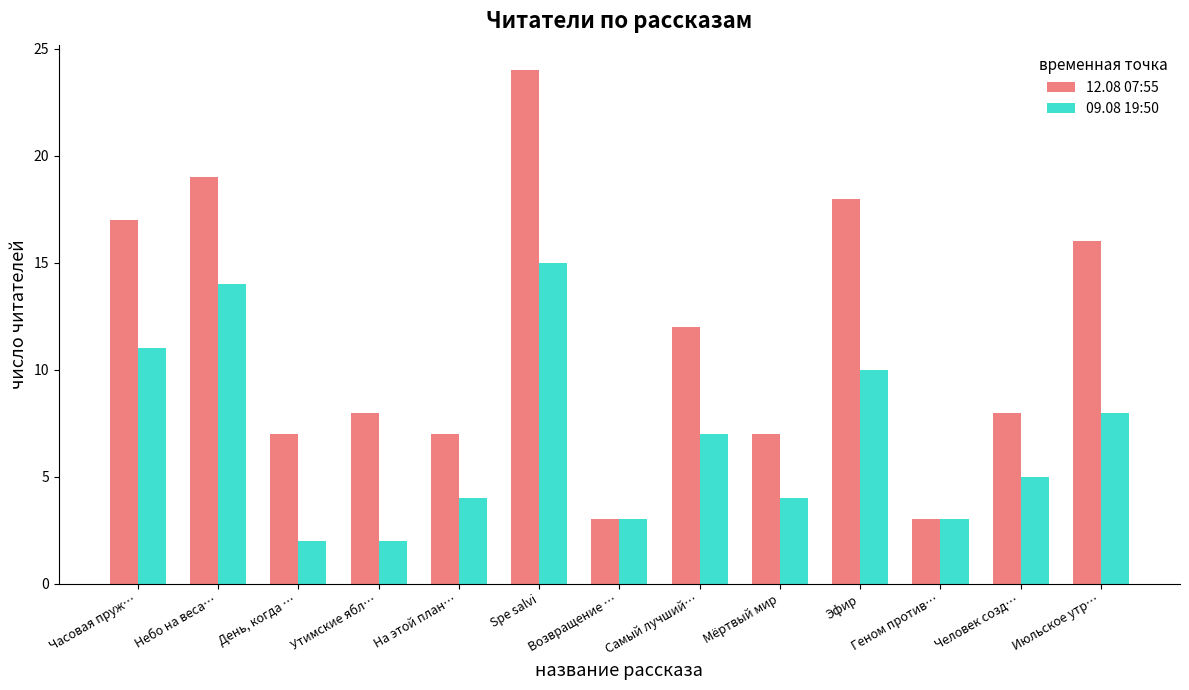

What is the difference between the second highest and second lowest values in the 12.08 07:55 series?

16